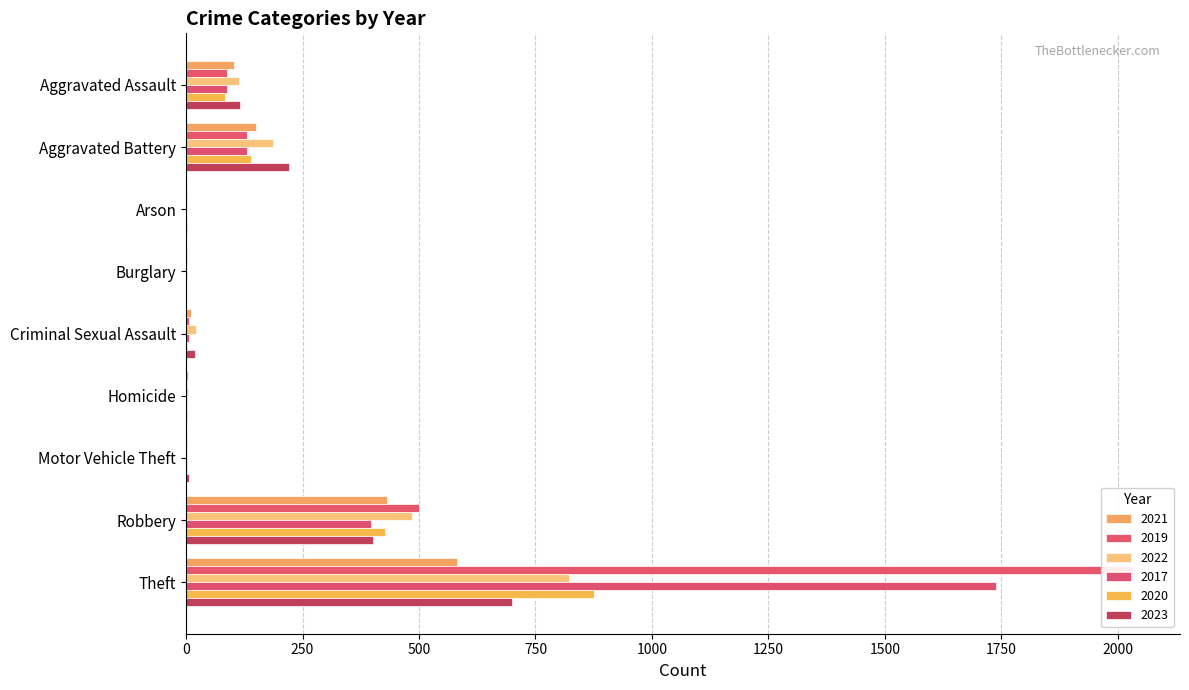

How many bars are there in each group?

6